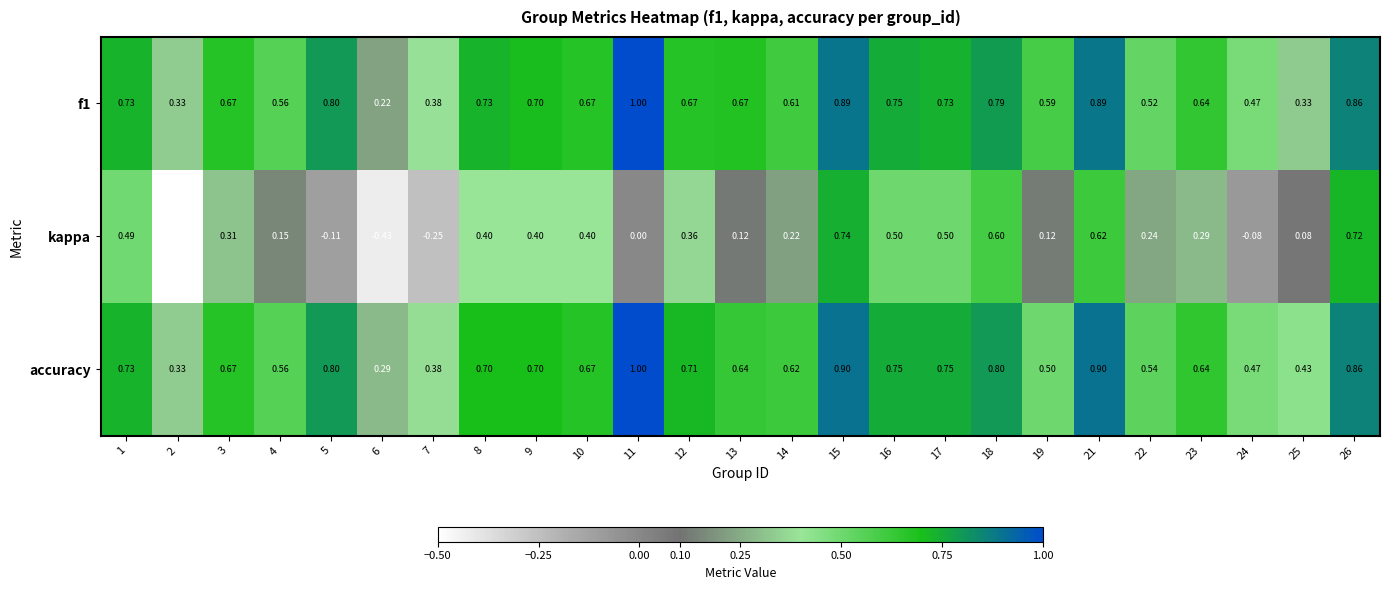

Which series has the largest total across all categories?

accuracy